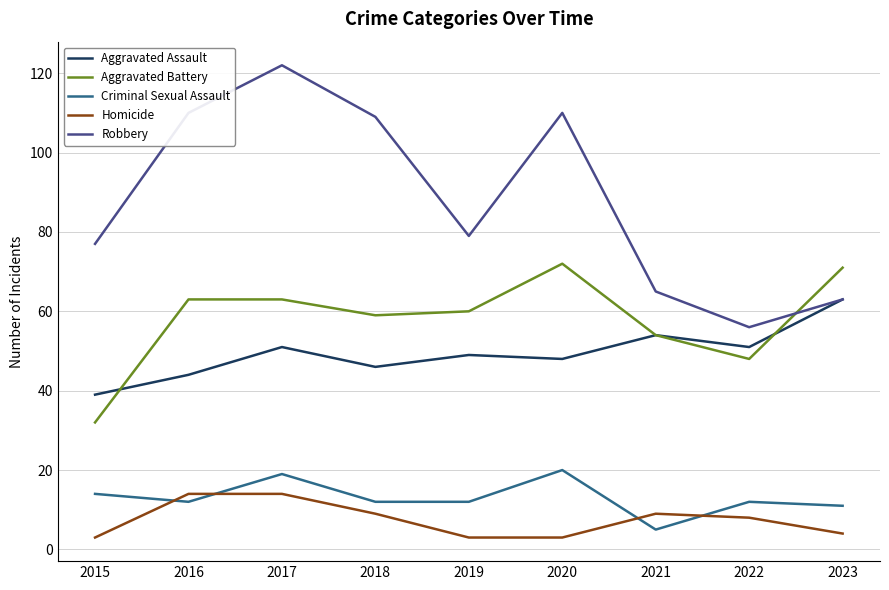

What is the sum of the Criminal Sexual Assault values at 2023 and 2022?

23